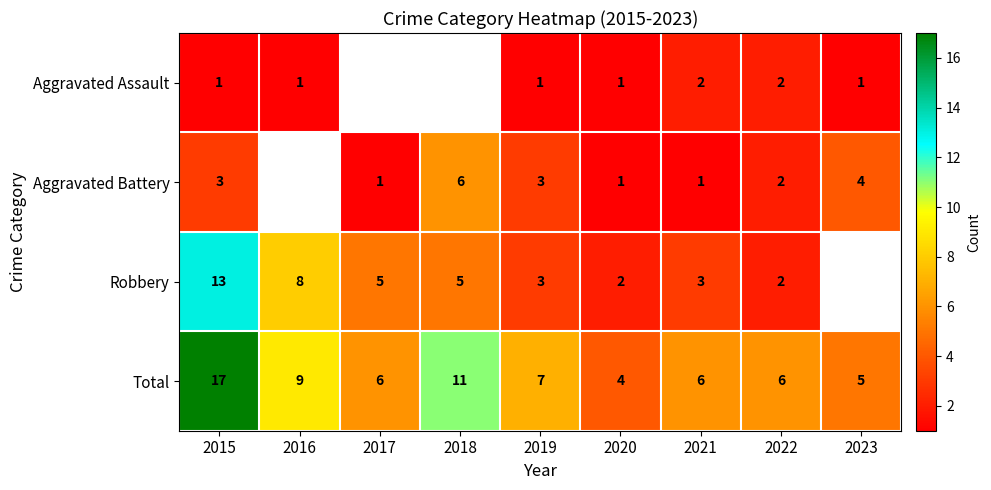

At which label is Total closest to 10?

2016